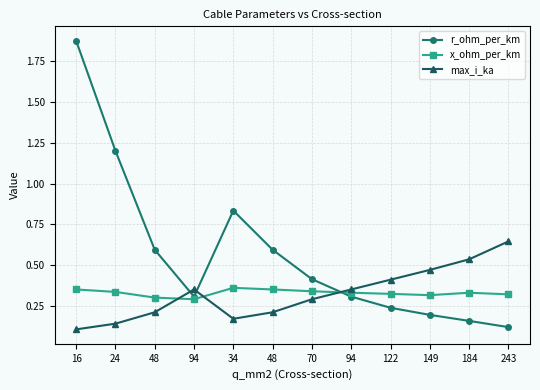

Does the chart display data point markers on the line(s)?

Yes